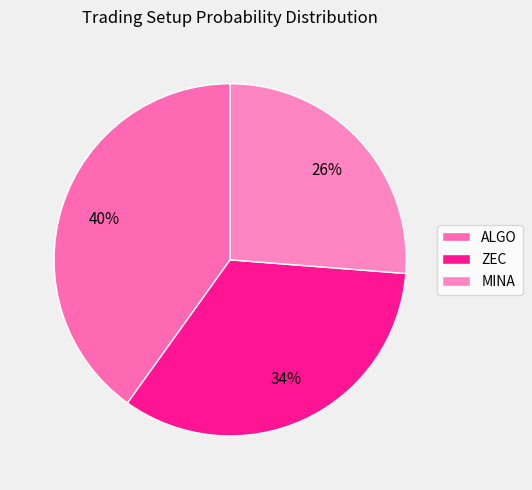

What percentage is the MINA slice, to the nearest percent?

26%